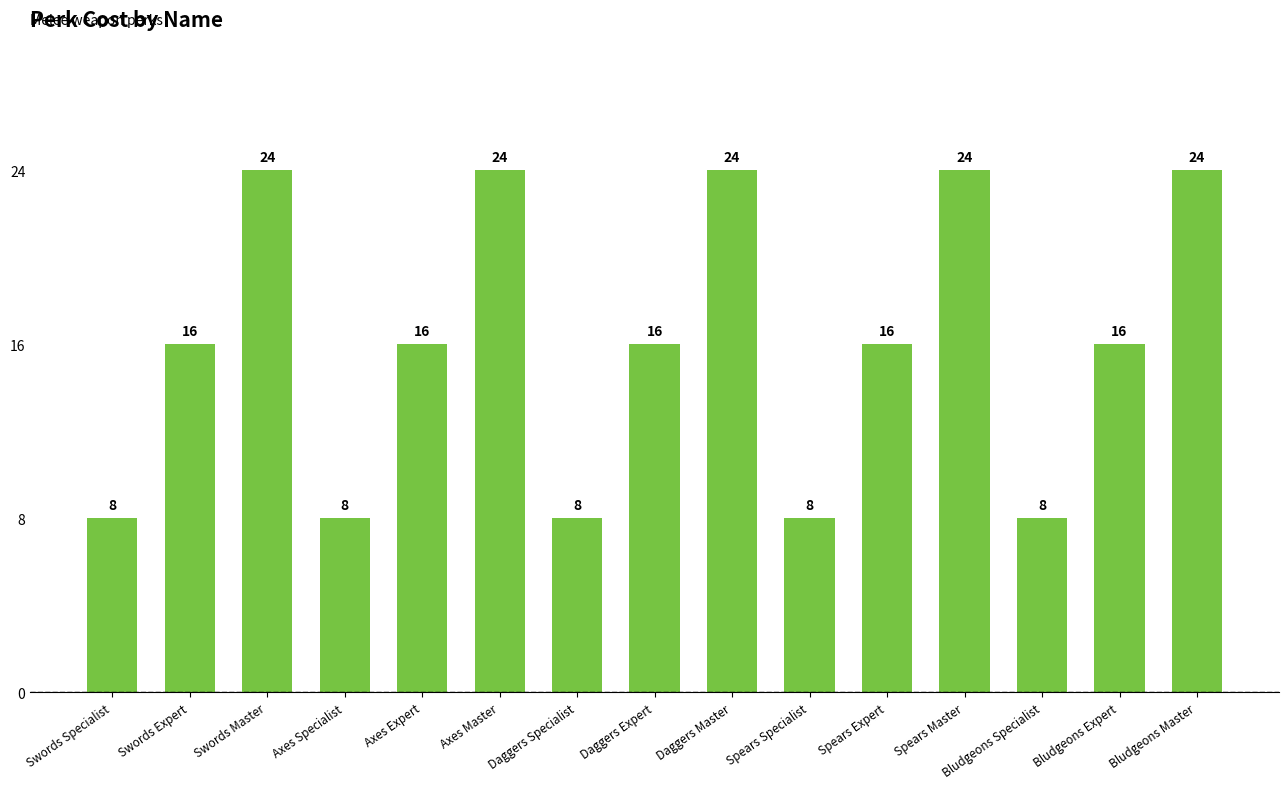

What is the greatest value displayed?

24